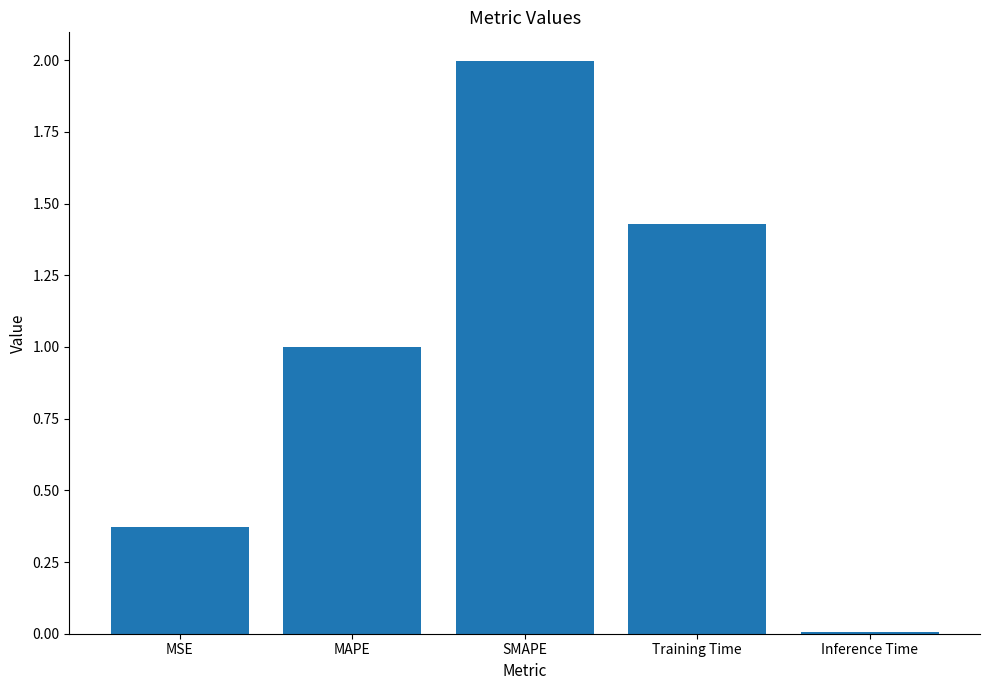

How many data points does each series have?

5